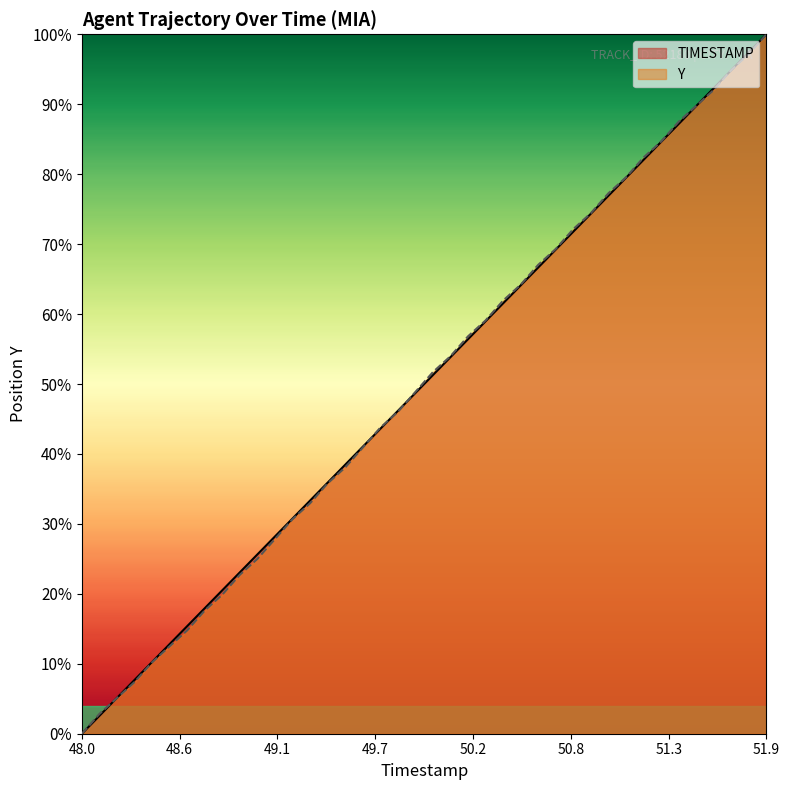

After their last crossing, which series has the higher values: TIMESTAMP or Y?

TIMESTAMP